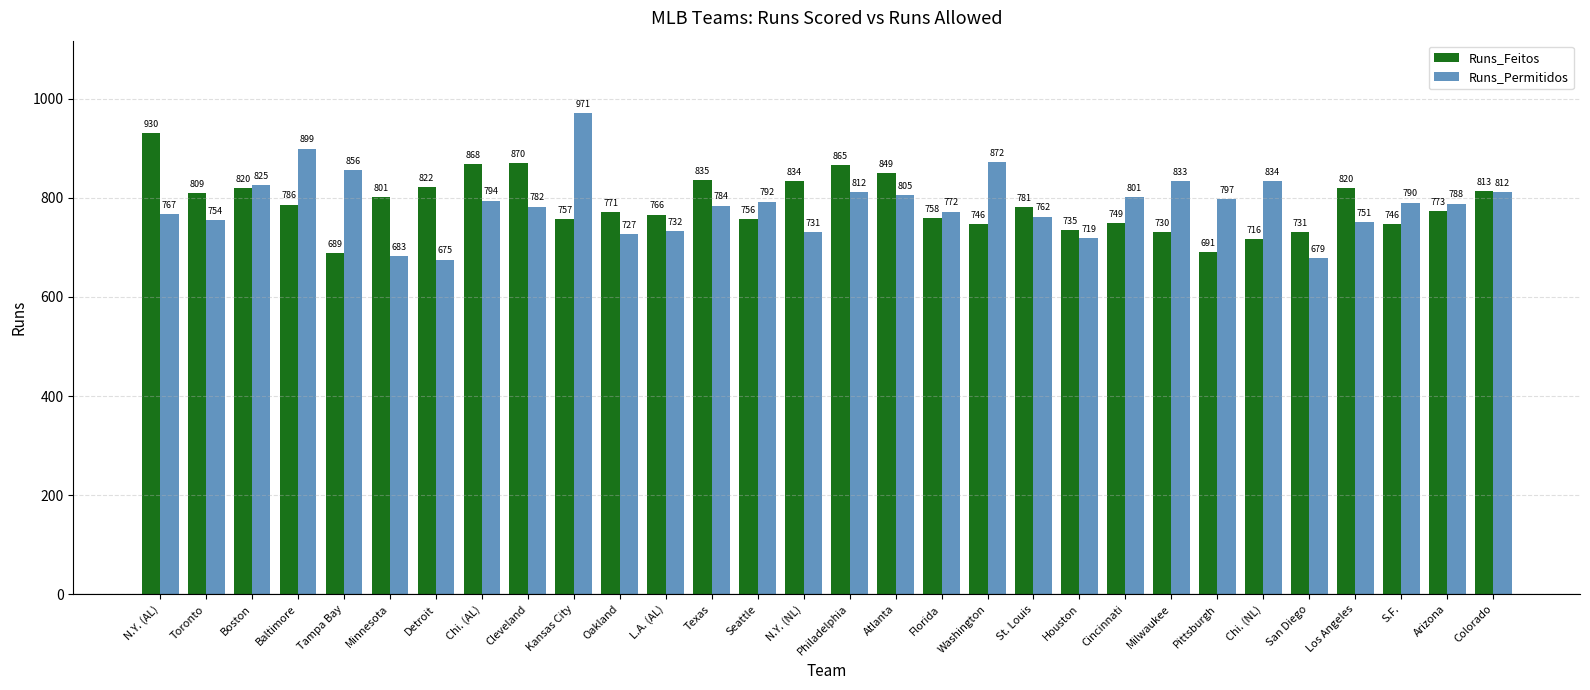

How many groups of bars are there?

30